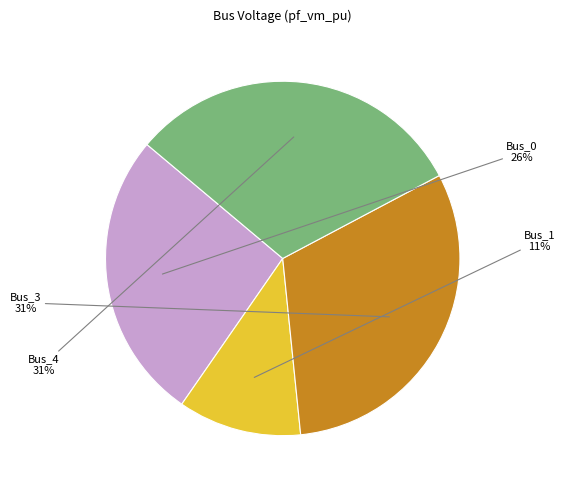

How many slices are in this pie chart?

4